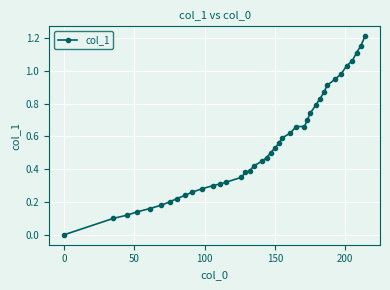

What is the maximum value shown in the chart?

1.2